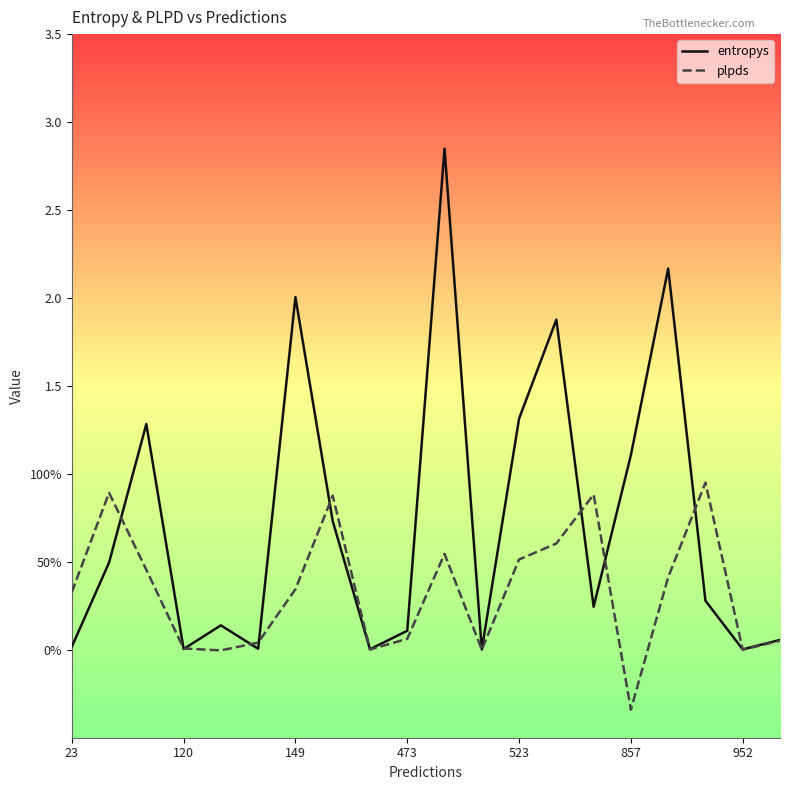

At how many categories does at least one series exceed 2?

3